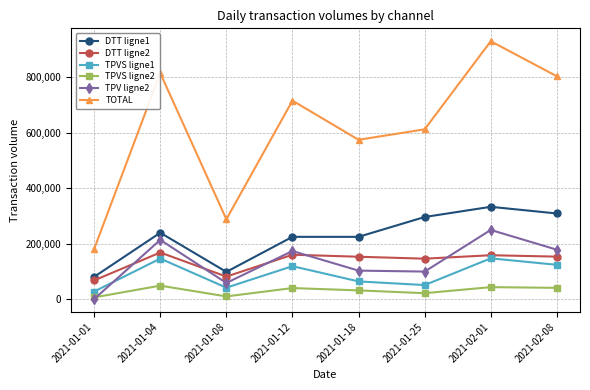

Which category has the lowest value in the TPV ligne2 series?

2021-01-01